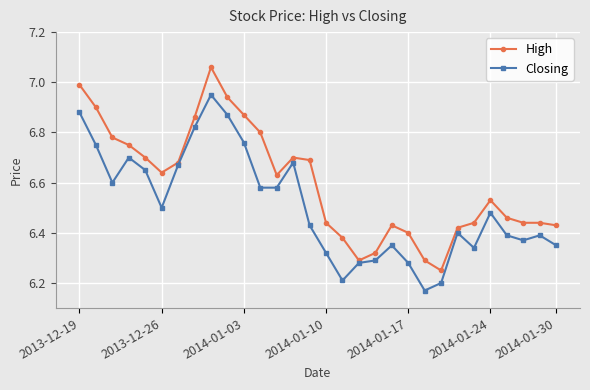

At how many categories does at least one series exceed 6?

30